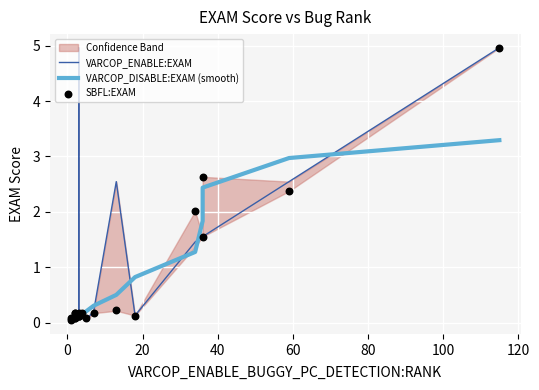

Which series reaches the maximum Y coordinate?

VARCOP_ENABLE:EXAM